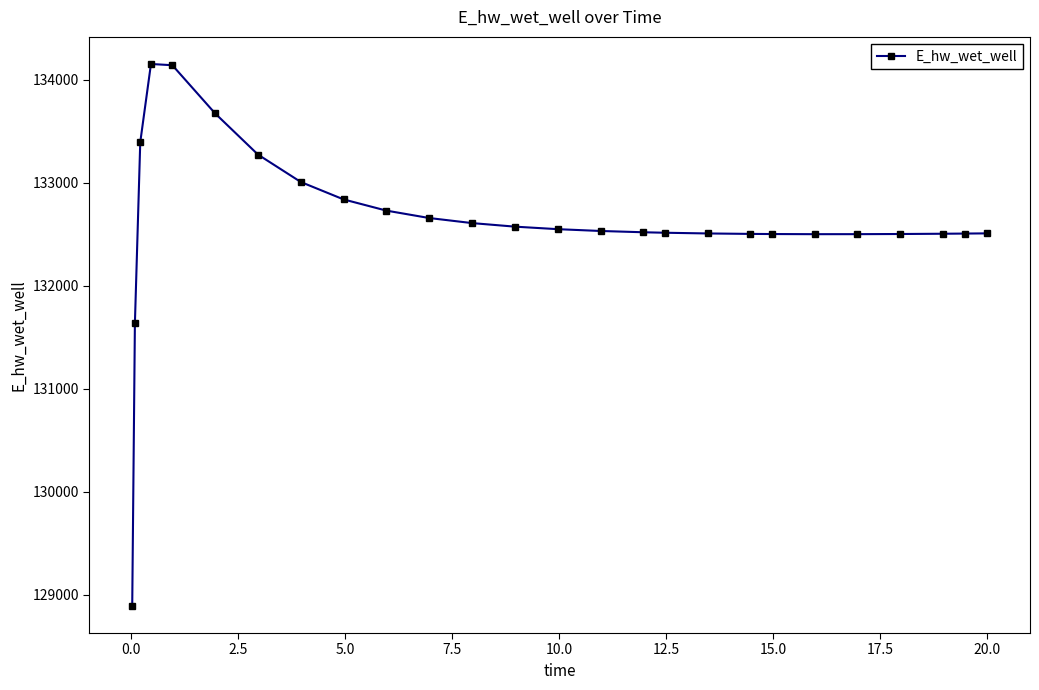

What is the sum of all values?

3448236.0